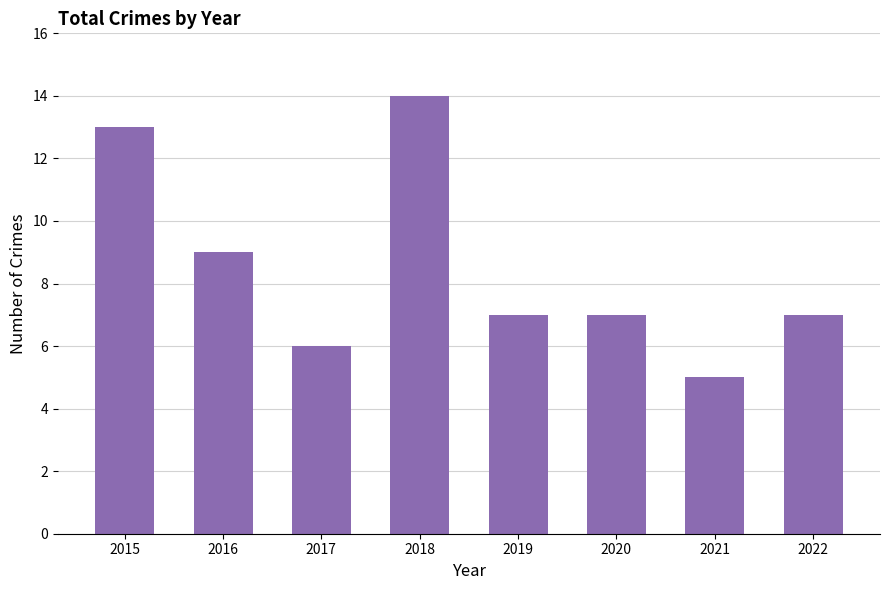

How many series are shown in this chart?

1